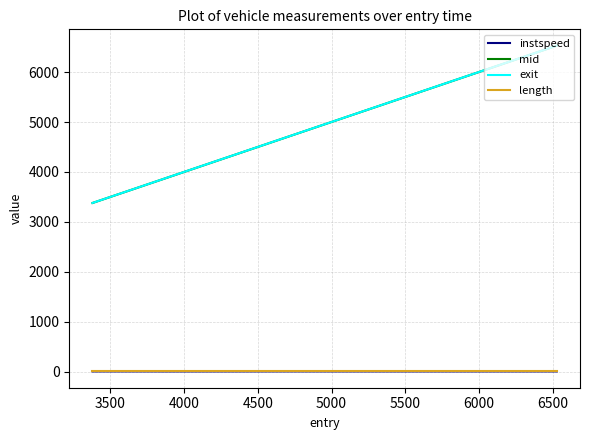

What is the lowest value of the exit series?

3380.0